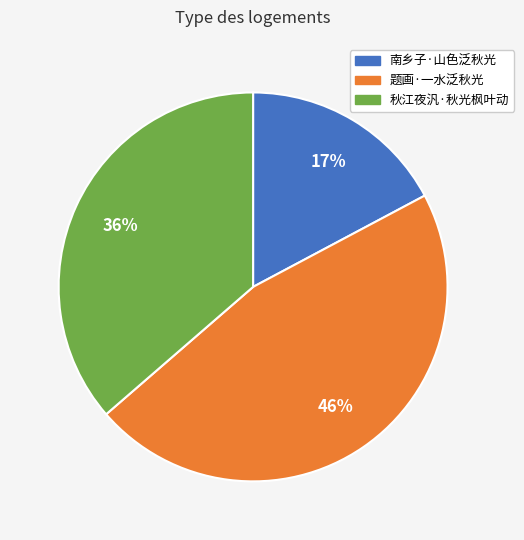

Which slice is the largest?

题画·一水泛秋光